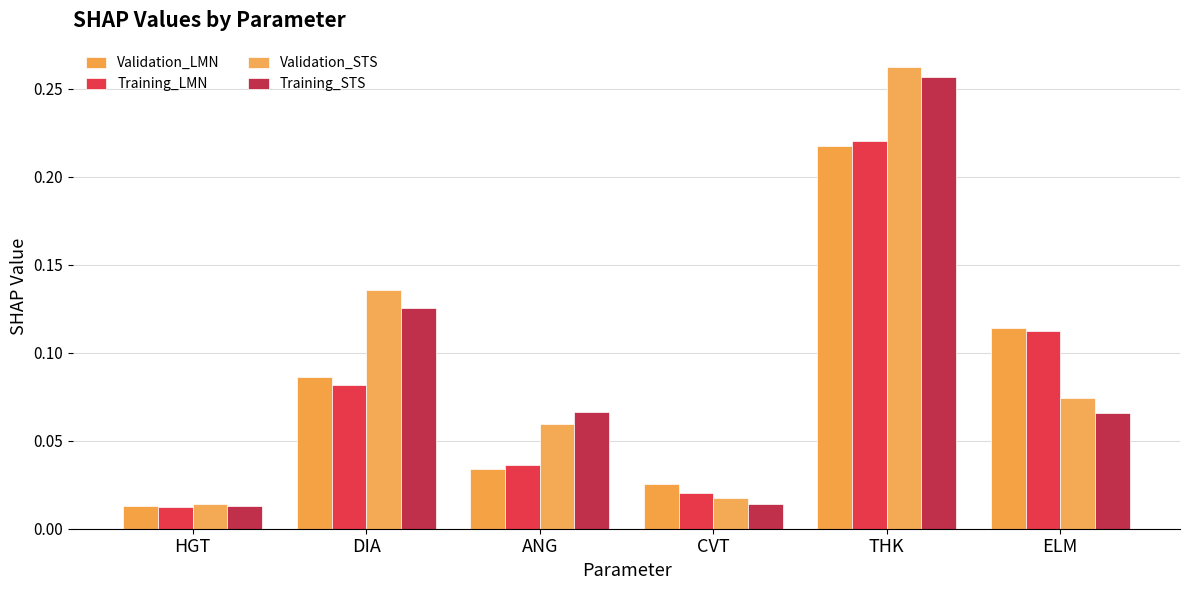

Reading left to right, extract all data points from this chart.

Validation_LMN: HGT=0.0	DIA=0.1	ANG=0.0	CVT=0.0	THK=0.2	ELM=0.1
Training_LMN: HGT=0.0	DIA=0.1	ANG=0.0	CVT=0.0	THK=0.2	ELM=0.1
Validation_STS: HGT=0.0	DIA=0.1	ANG=0.1	CVT=0.0	THK=0.3	ELM=0.1
Training_STS: HGT=0.0	DIA=0.1	ANG=0.1	CVT=0.0	THK=0.3	ELM=0.1